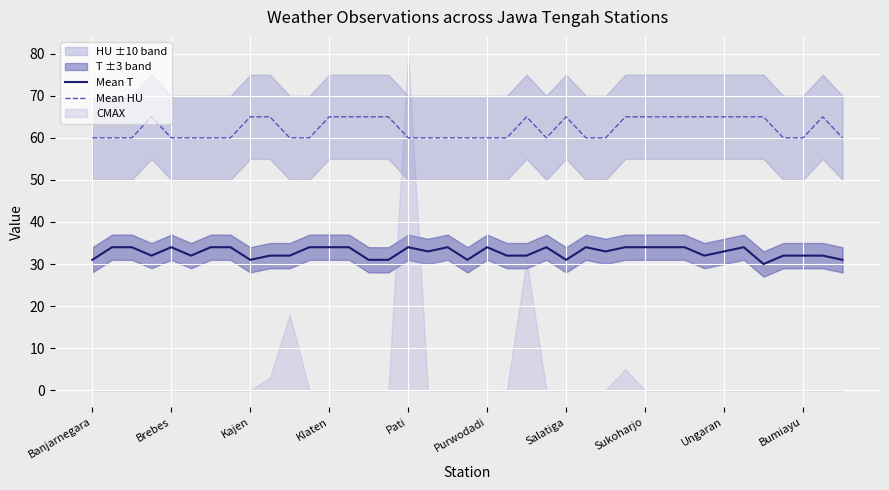

The Mean T series shows 34 at Klaten. True or false?

True